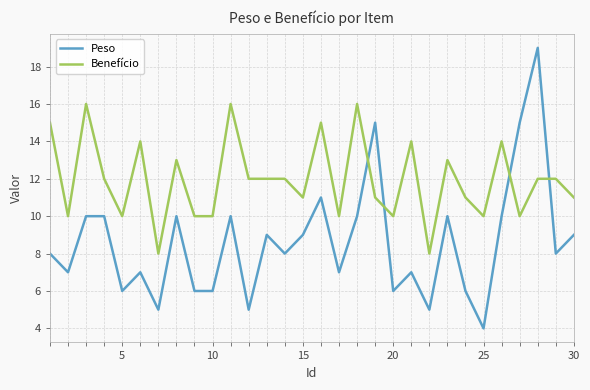

What is the maximum value shown in the chart?

19